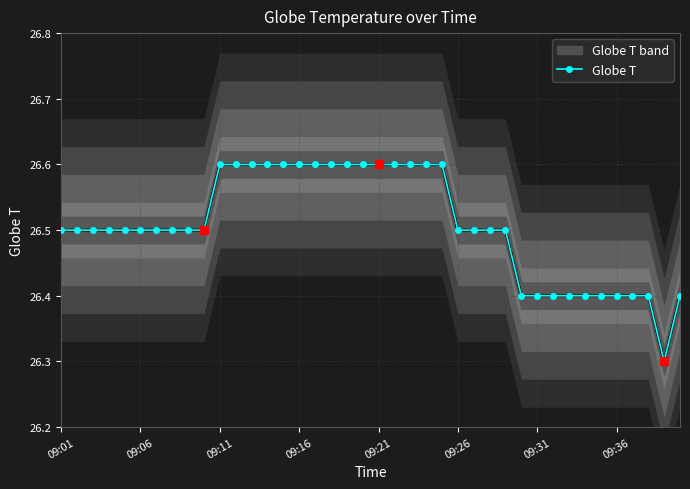

How many Globe T values are between 26 and 27?

40